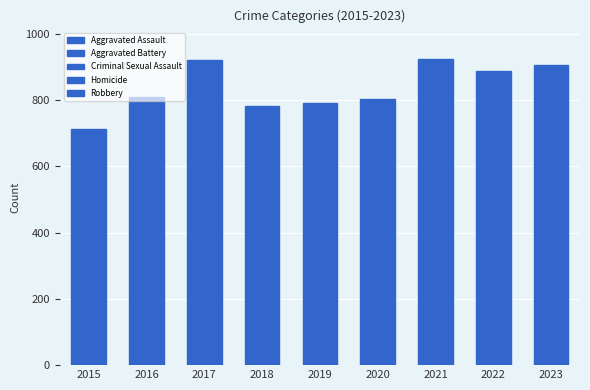

Are the bars horizontal?

No